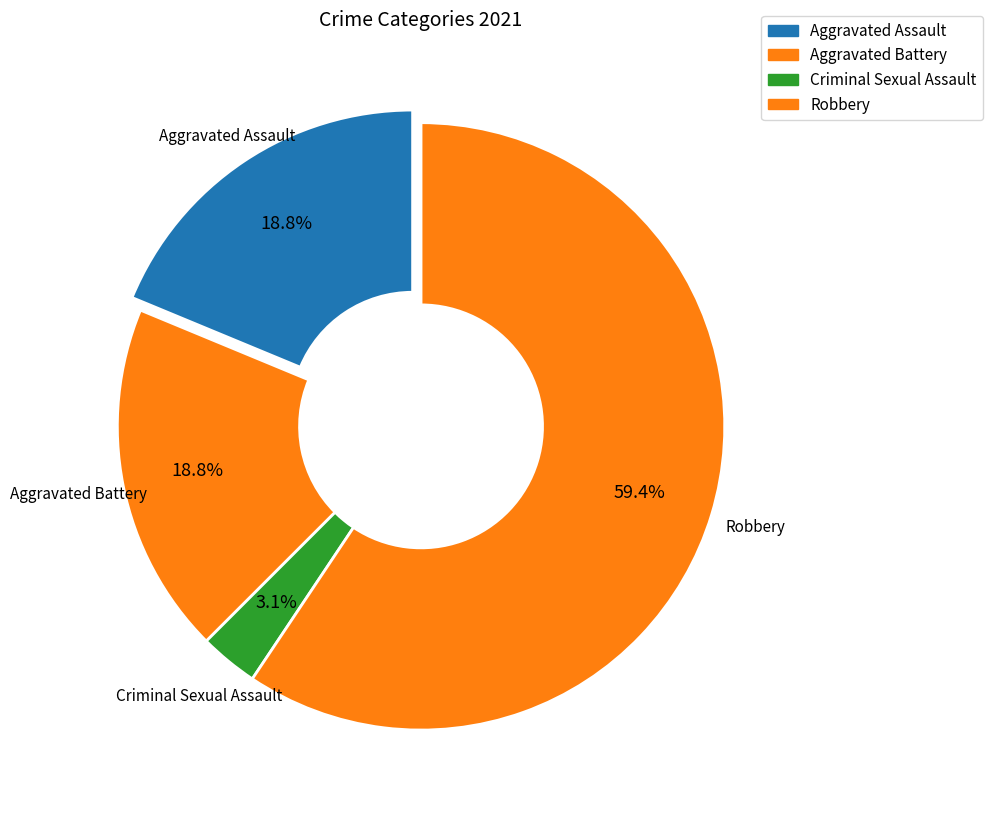

Which category accounts for the majority?

Robbery